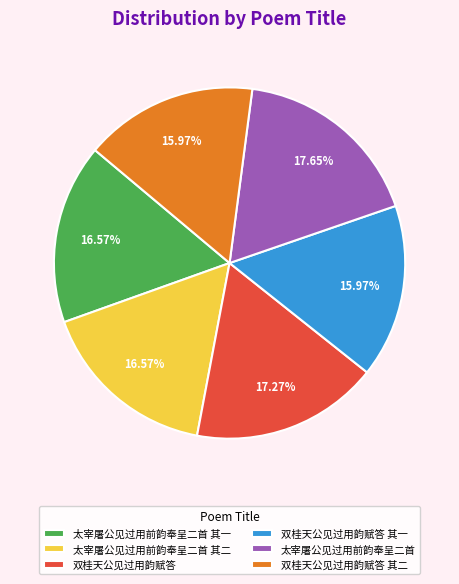

Which has a higher value, 太宰屠公见过用前韵奉呈二首 or 太宰屠公见过用前韵奉呈二首 其一?

太宰屠公见过用前韵奉呈二首